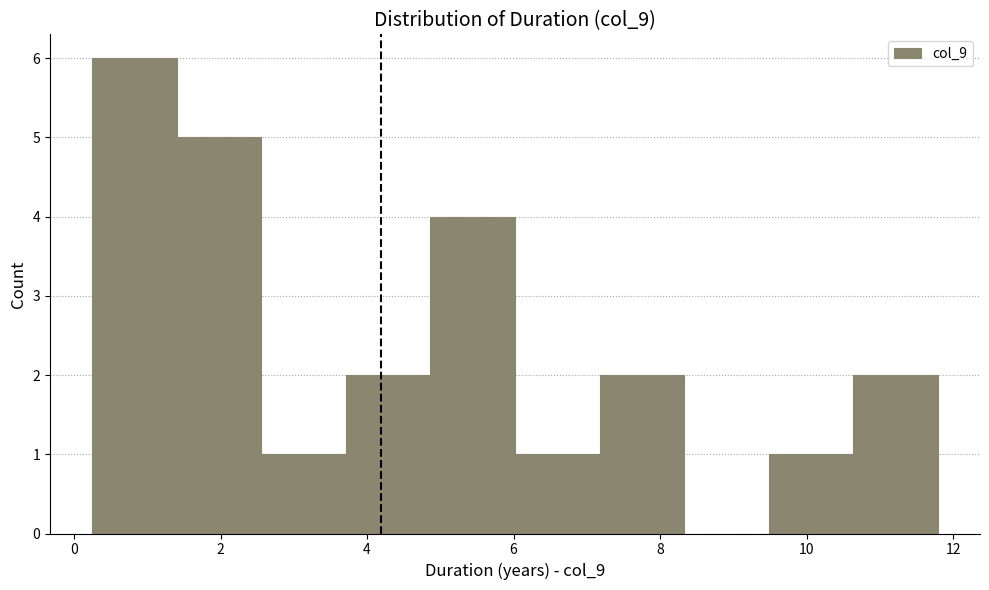

How tall is the bar that spans 6.0 to 7.2 on the x-axis? Neither the bar edges nor the heights are printed on the chart, so give them approximately, as read against the axes.

1